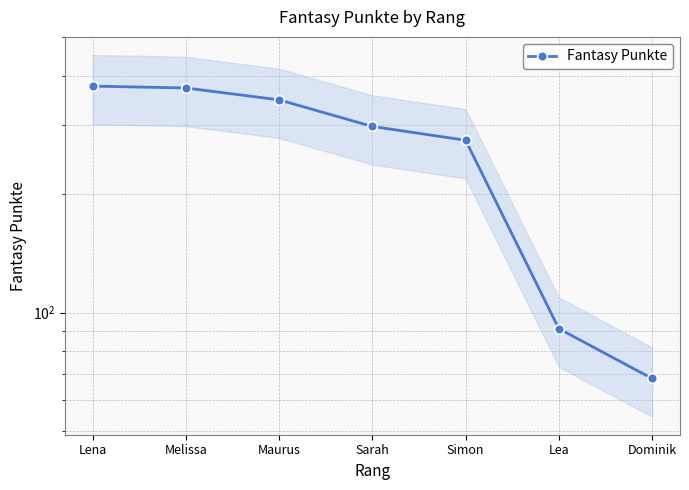

What is the label of the 5th point from the right?

Maurus